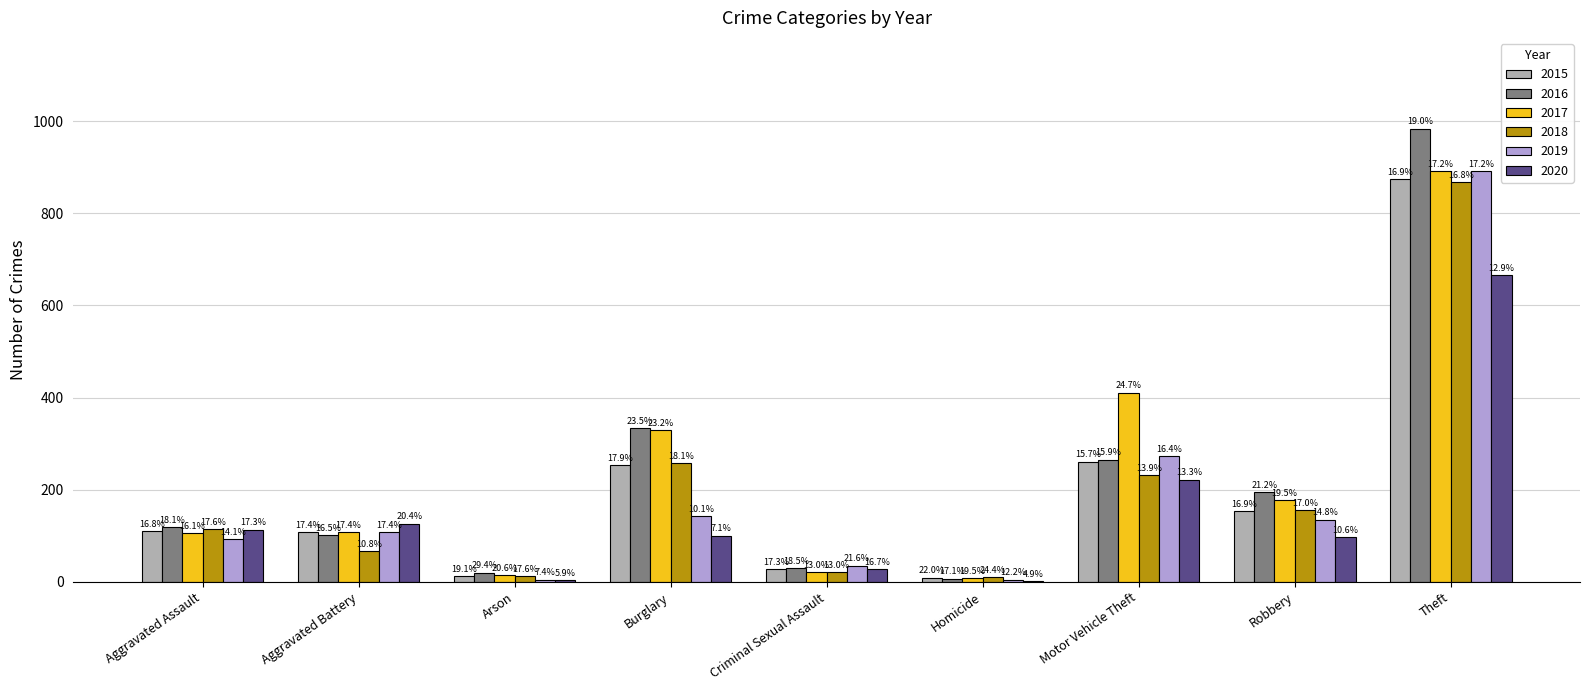

Which series changed the most between Arson and Criminal Sexual Assault?

2019